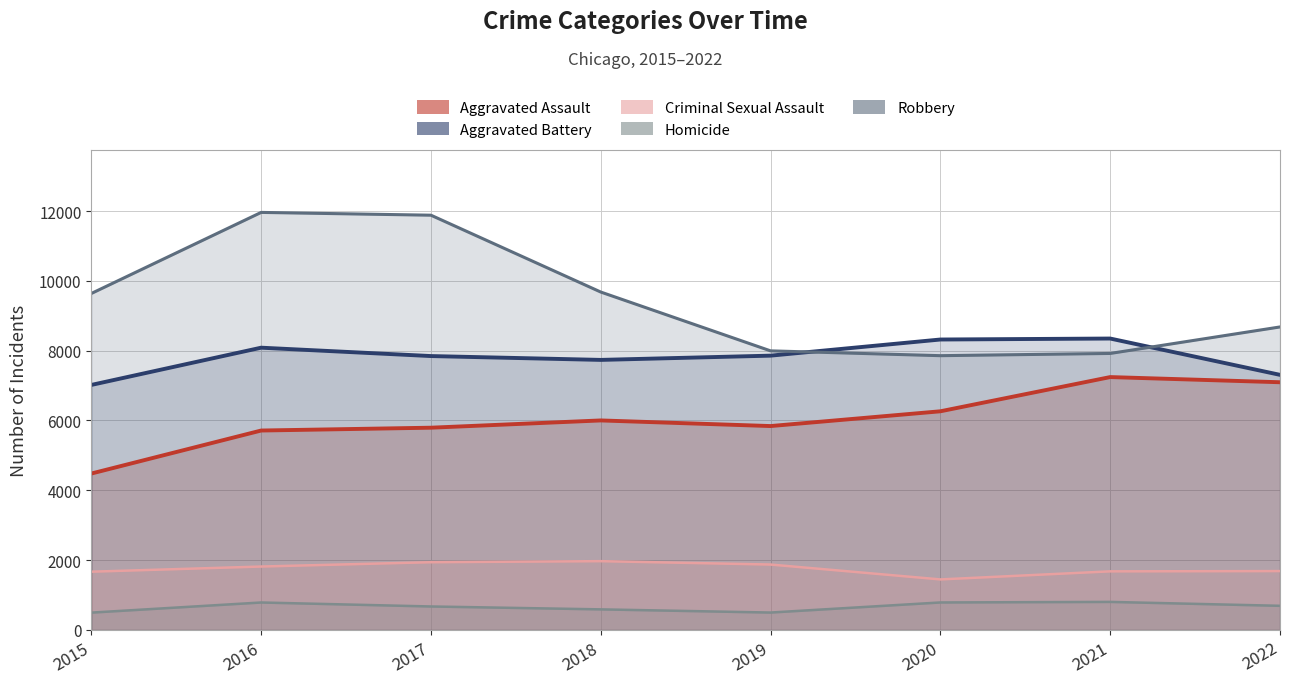

Reading left to right, what are all the values shown in this chart?

Aggravated Assault: 2015=4480	2016=5712	2017=5793	2018=6001	2019=5840	2020=6263	2021=7243	2022=7095
Aggravated Battery: 2015=7018	2016=8085	2017=7845	2018=7735	2019=7857	2020=8319	2021=8347	2022=7307
Criminal Sexual Assault: 2015=1668	2016=1816	2017=1940	2018=1970	2019=1873	2020=1447	2021=1678	2022=1686
Homicide: 2015=496	2016=786	2017=672	2018=589	2019=498	2020=787	2021=803	2022=691
Robbery: 2015=9638	2016=11960	2017=11880	2018=9679	2019=7994	2020=7856	2021=7920	2022=8679